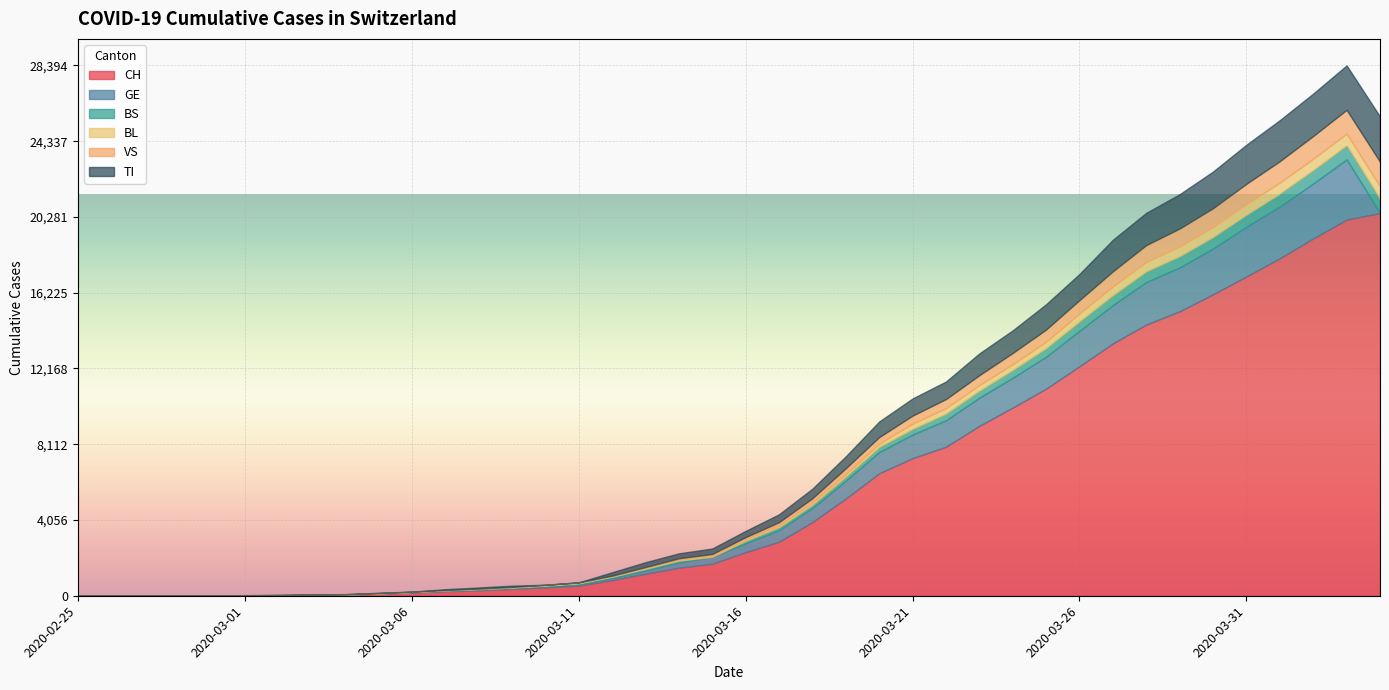

What position from the left is 2020-03-22?

27